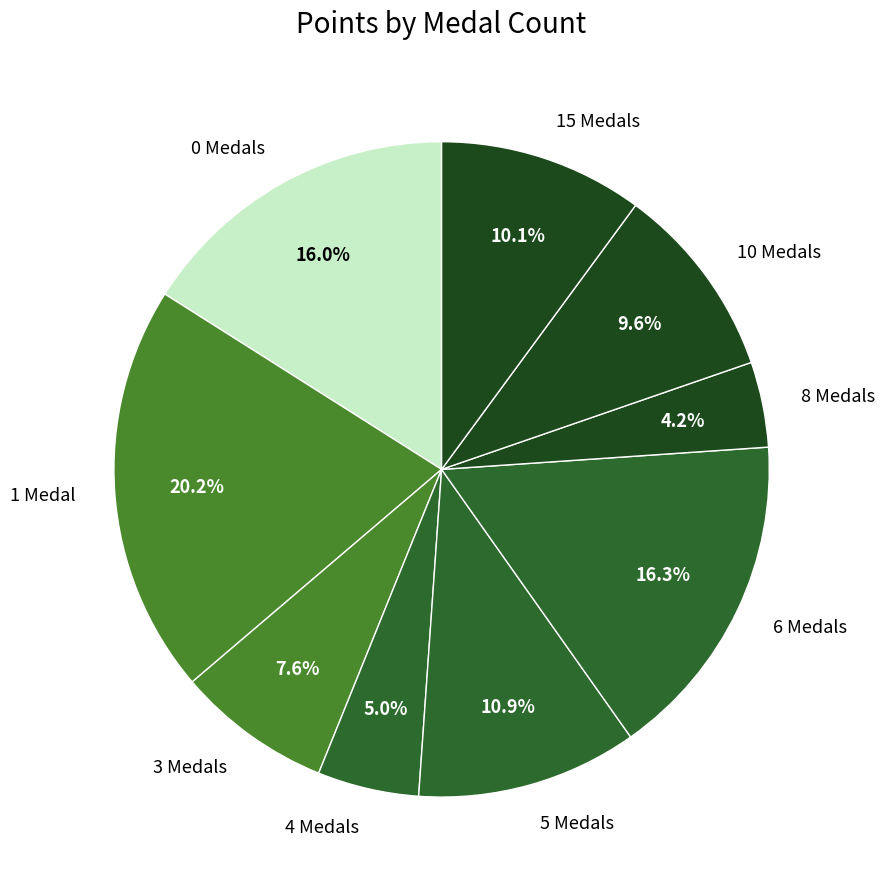

What percentage is NOT represented by 10 Medals?

90.4%